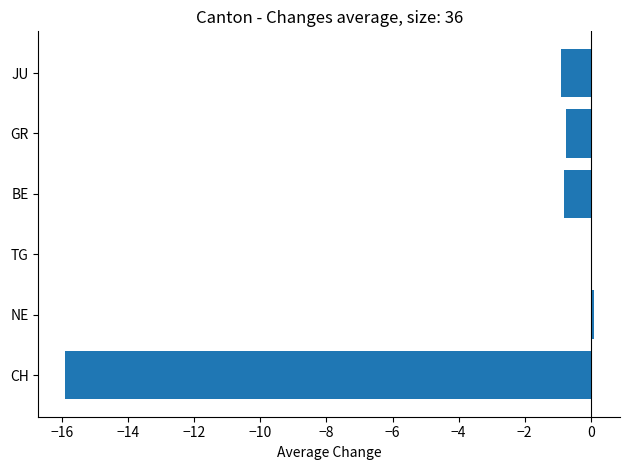

Between GR and TG, which is larger?

TG